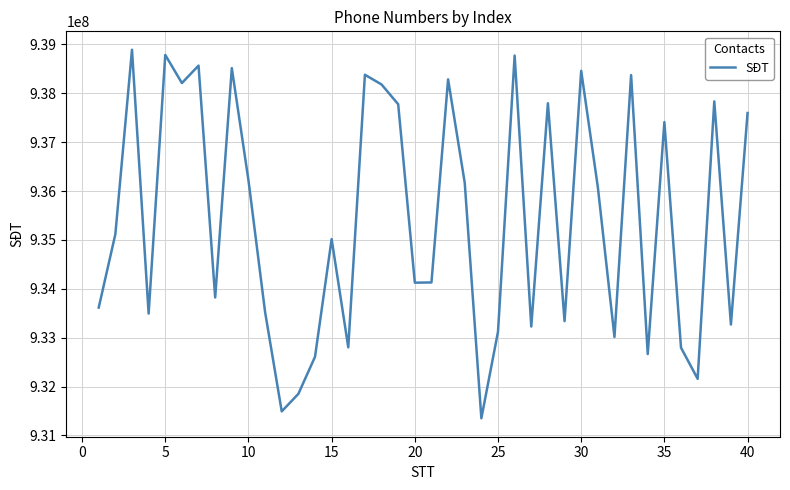

What is the maximum value shown in the chart?

938892119